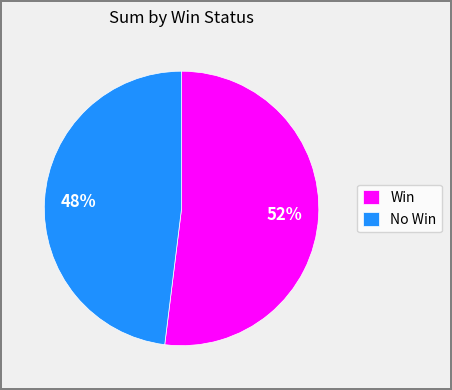

Is the sum of No Win and Win greater than half?

Yes